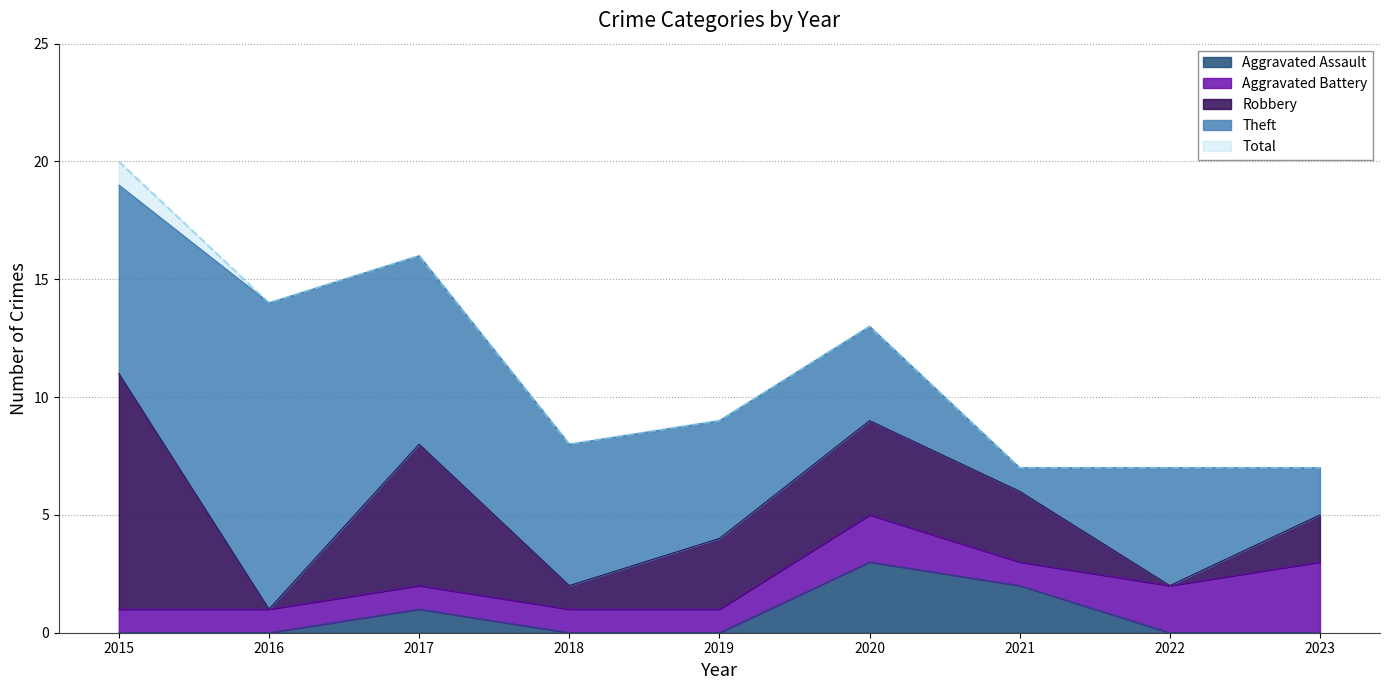

Which category has the highest value in the Aggravated Assault series?

2020